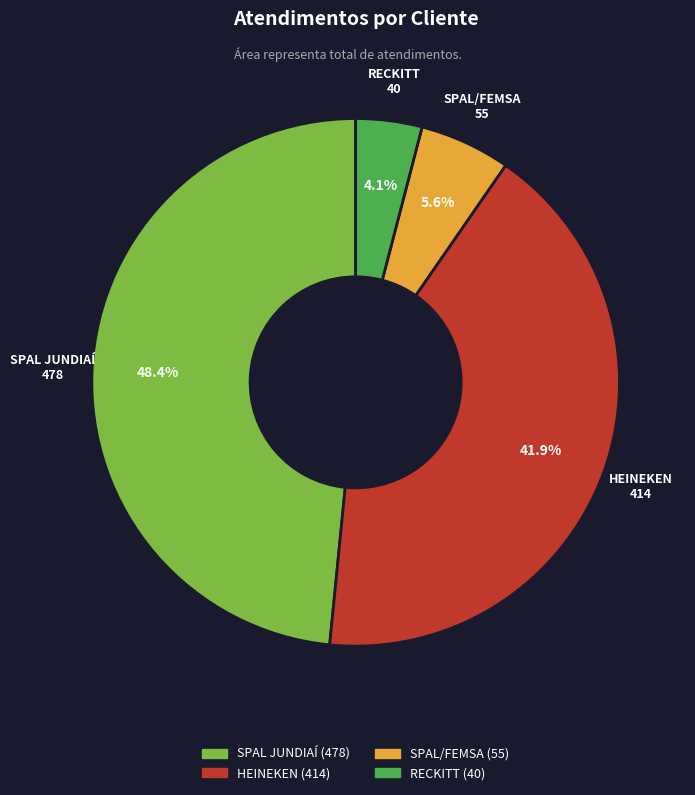

To the nearest percent, what is the average slice percentage?

25%